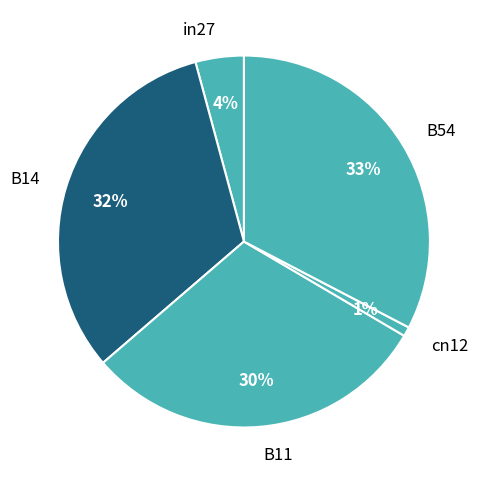

Which slice is the smallest?

cn12